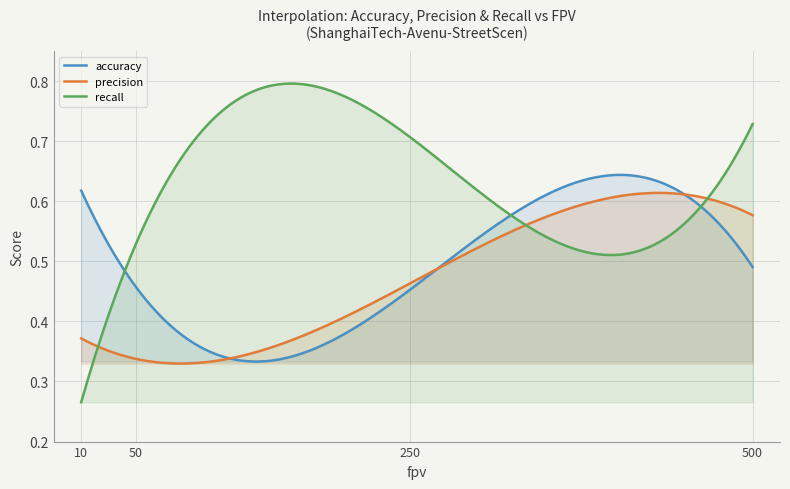

Which series has the largest total across all categories?

recall